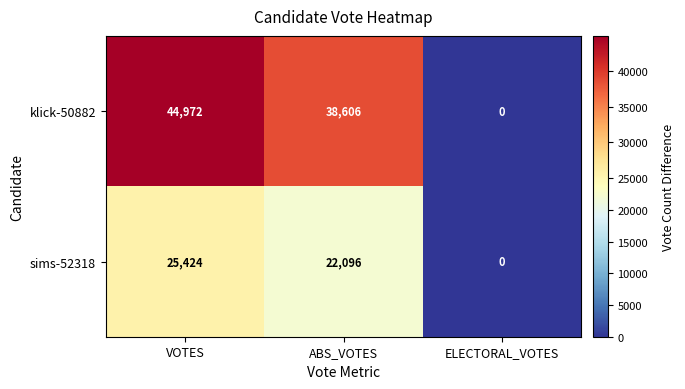

Rank the series by their average value, from lowest to highest.

sims-52318, klick-50882